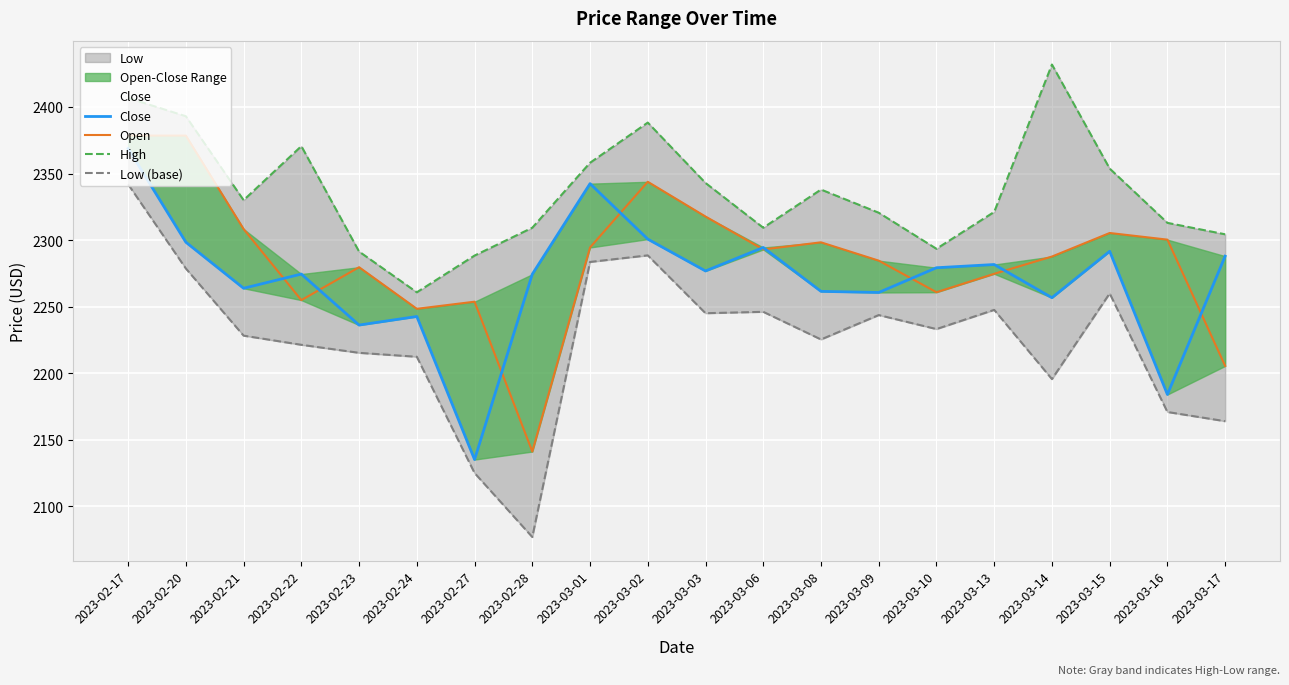

How many lines are shown in the chart?

4